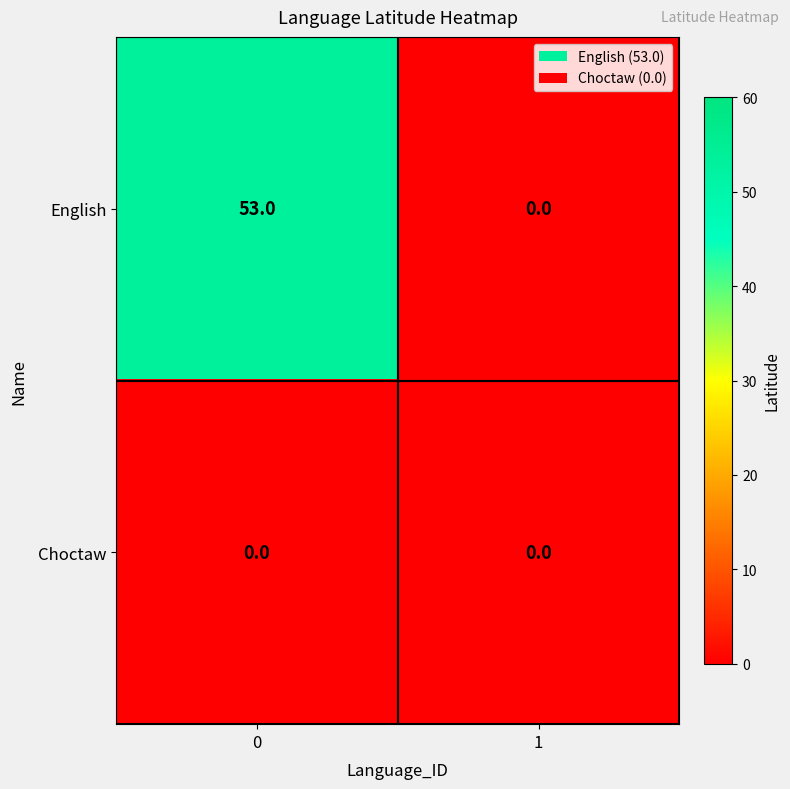

Reading right to left, extract all data points from this chart.

English: 1=0	0=53
Choctaw: 1=0	0=0